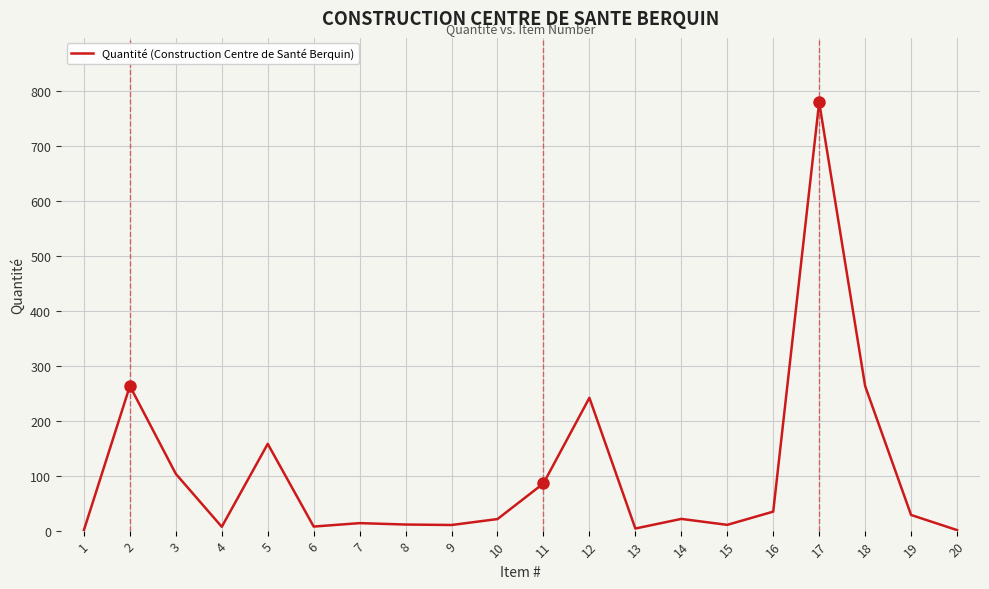

What is the sum of the values at 14 and 15?

31.8